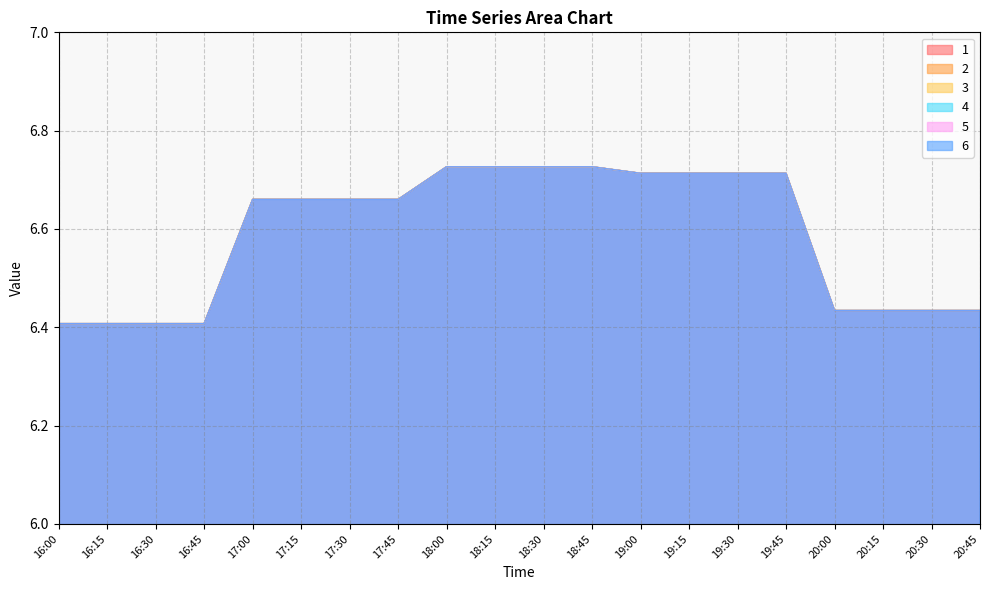

Rank the categories by 1 value from highest to lowest.

18:15, 18:30, 18:00, 18:45, 19:00, 19:15, 19:30, 19:45, 17:00, 17:15, 17:30, 17:45, 20:00, 20:15, 20:30, 20:45, 16:00, 16:15, 16:30, 16:45